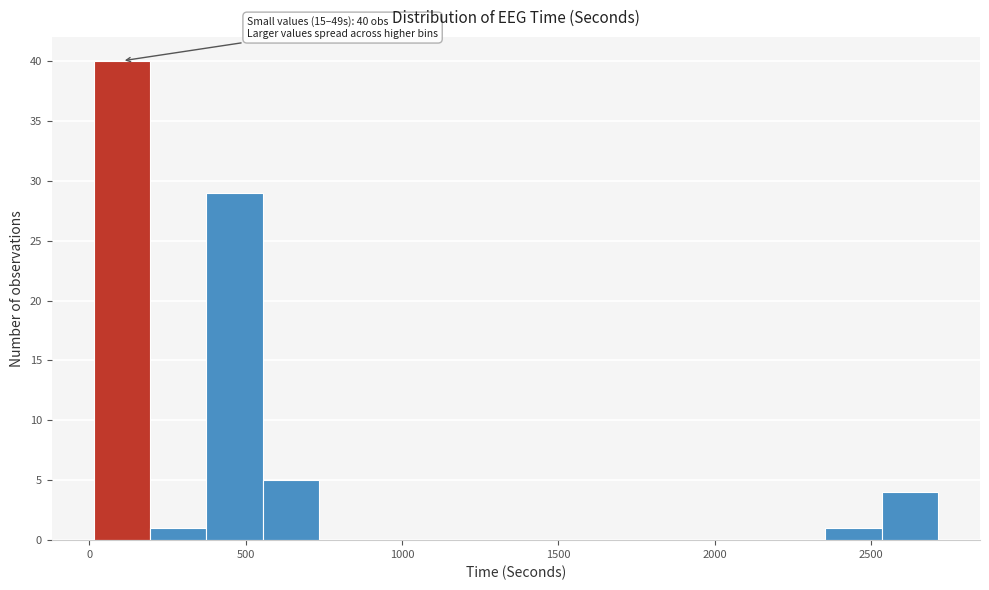

Around what value on the x-axis is the tallest bar? Give the approximate position of its centre, as read against the axis.

100